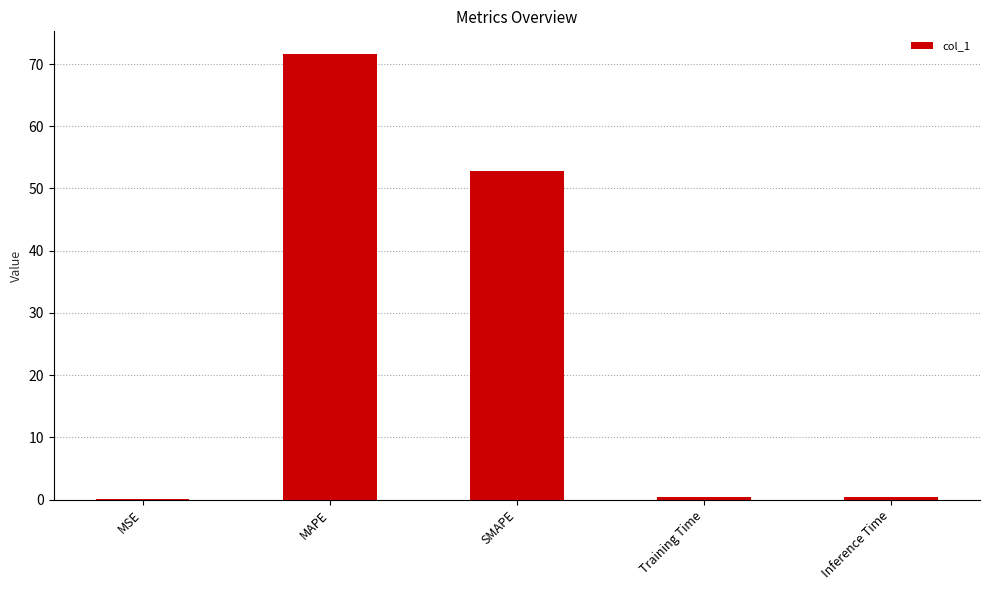

Is it true that the value at SMAPE is 52.8?

True